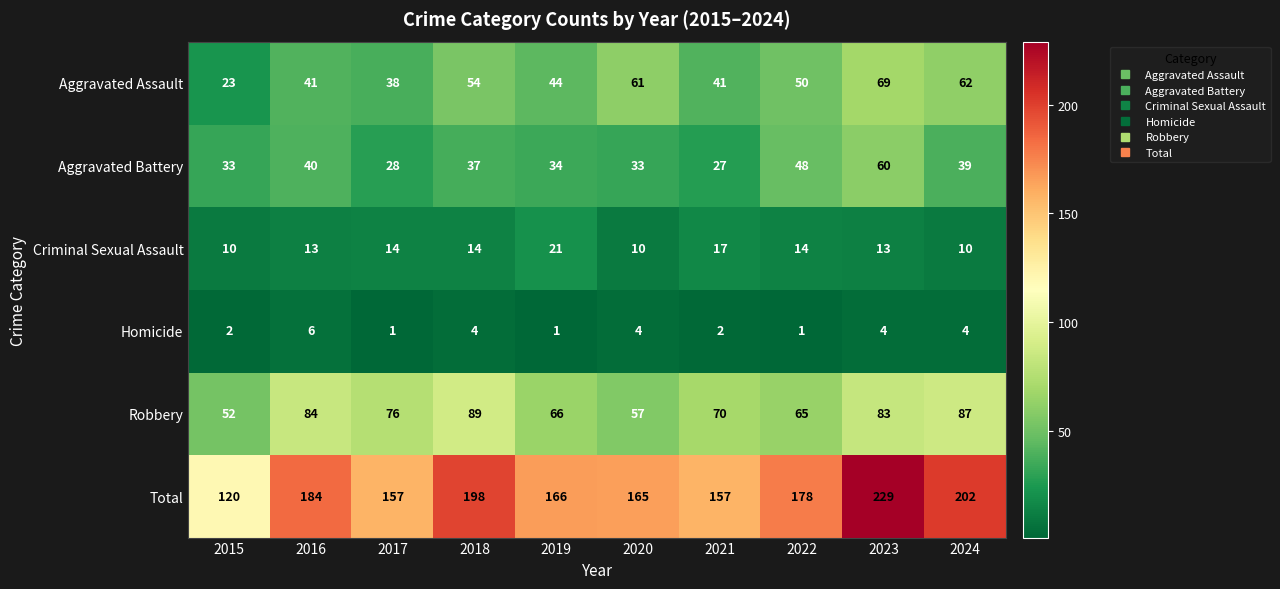

Between 2023 and 2024, which series saw the biggest shift?

Total